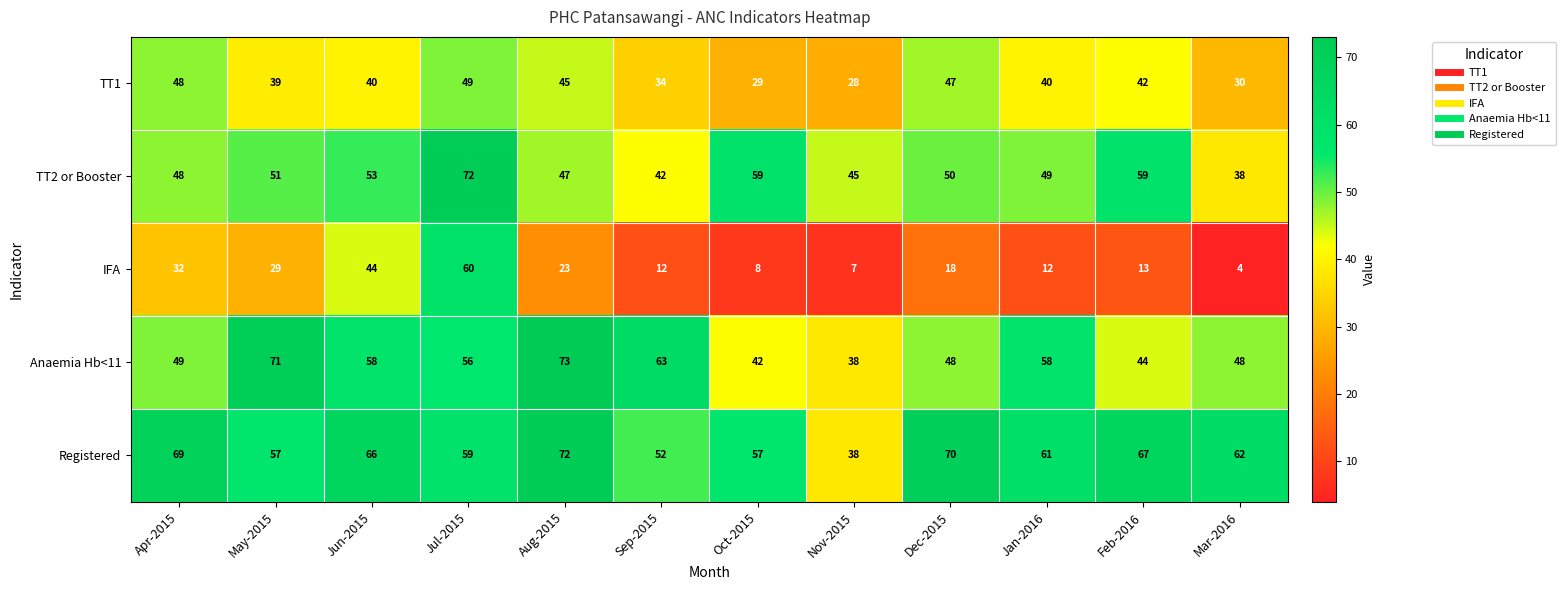

At Jun-2015, list the series in order from smallest to largest.

TT1, IFA, TT2 or Booster, Anaemia Hb<11, Registered